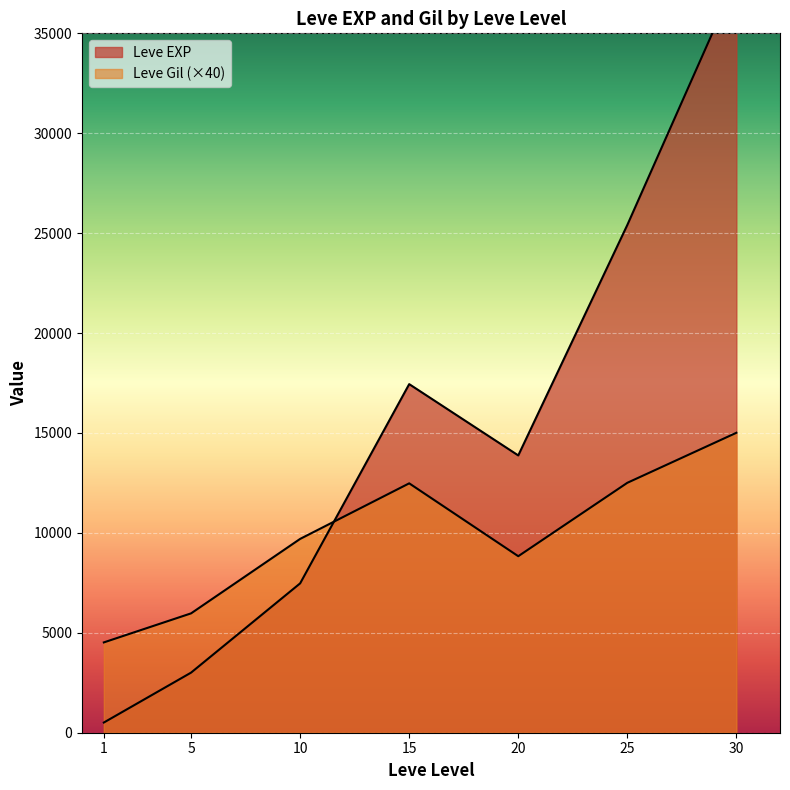

After their last crossing, which series has the higher values: Leve Gil or Leve EXP?

Leve EXP